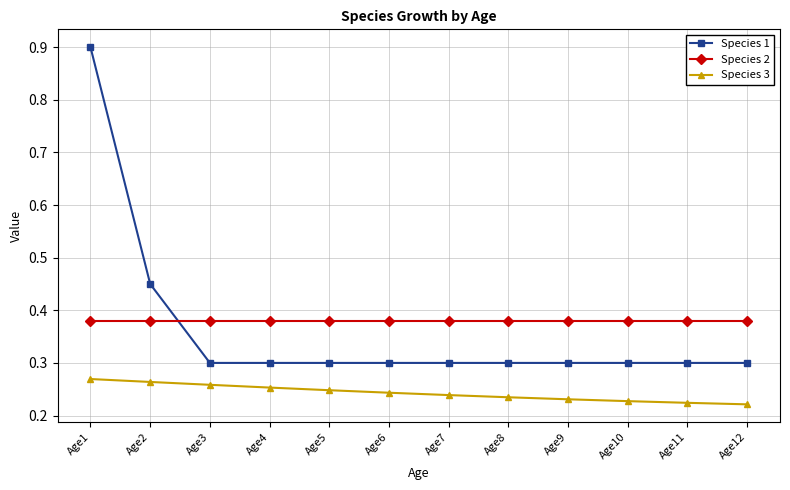

At Age3, list the series in order from smallest to largest.

Species 3, Species 1, Species 2